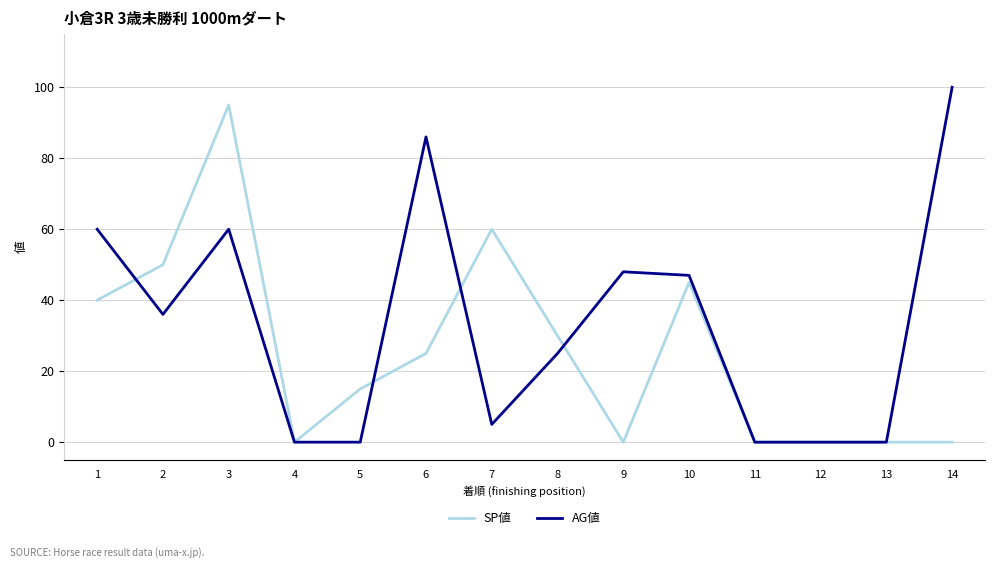

True or false: SP値 has a value of 15 at 5.

True